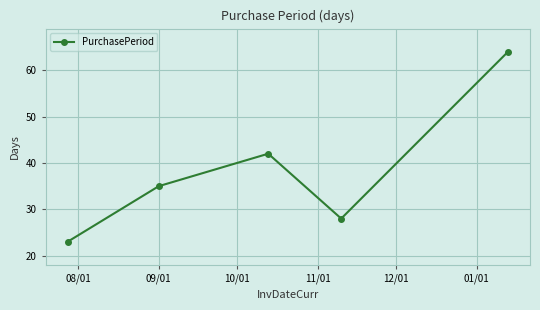

How many interior local peaks (higher than both neighbors) does the data have?

1